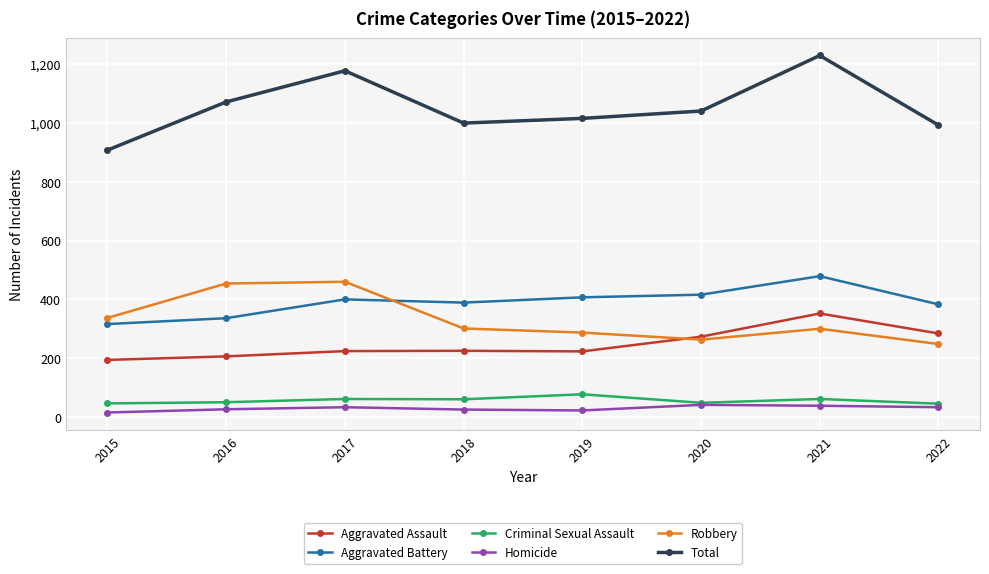

What is the sum of all Aggravated Battery values?

3126